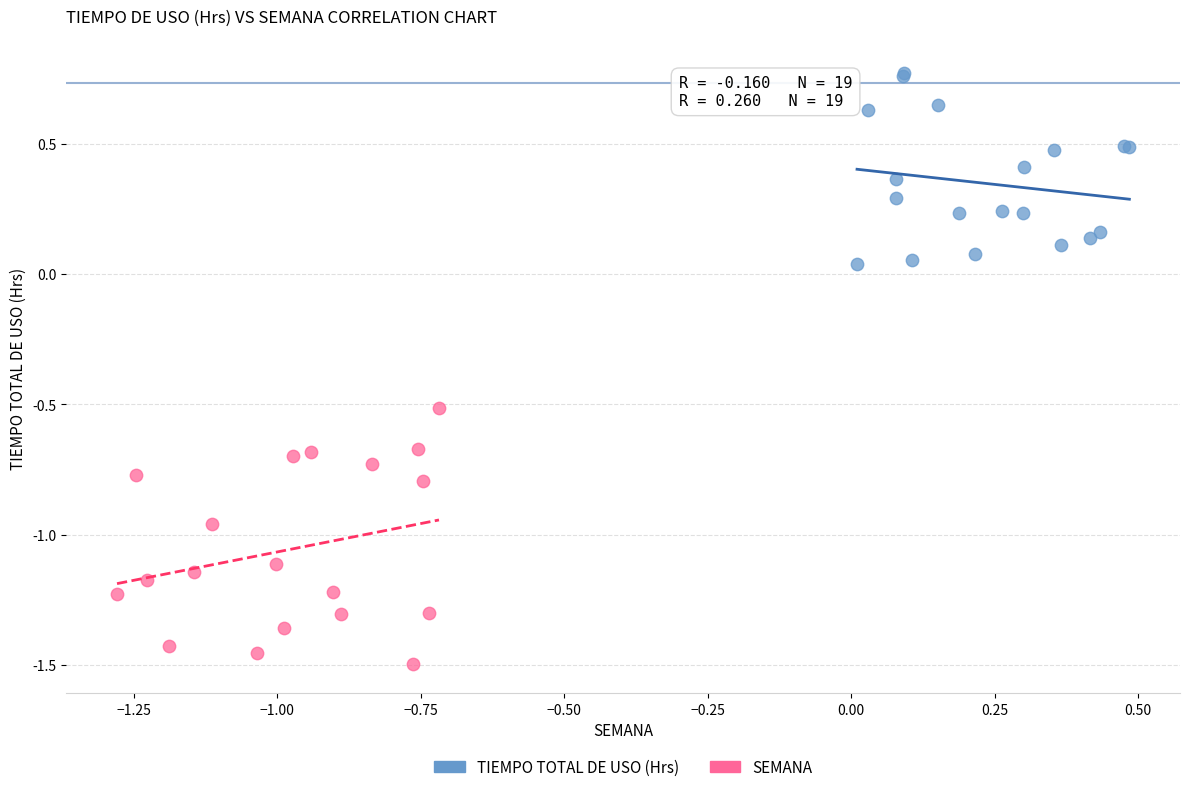

Which series contains the lowest Y value?

SEMANA